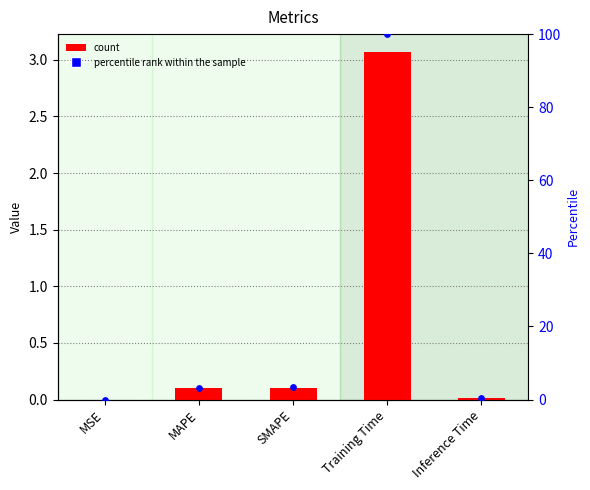

At how many categories does at least one series exceed 69?

1